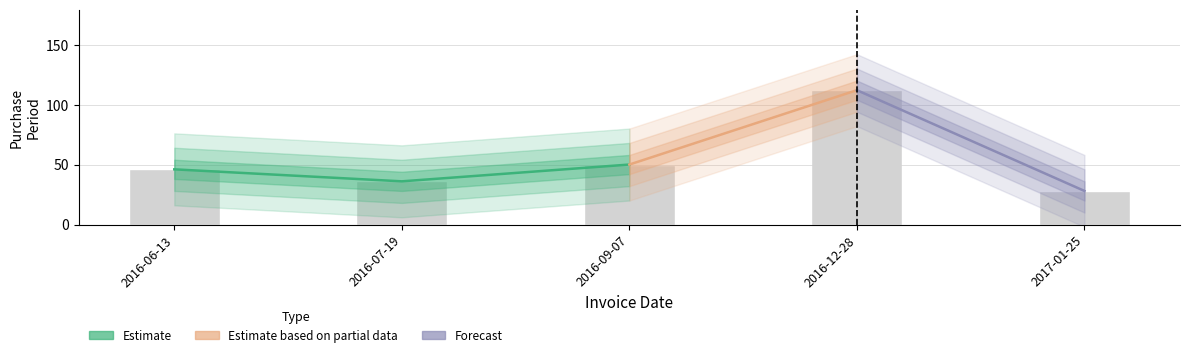

The value at 2016-12-28 is 185. True or false?

False